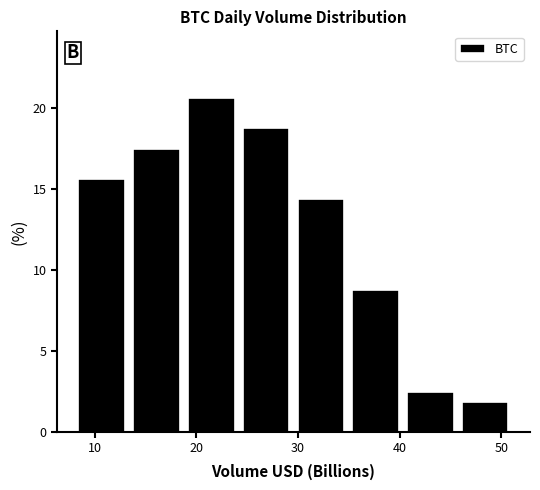

Reading left to right, list every bar in this chart as the range it spans on the x-axis followed by its height. Neither the bar edges nor the heights are printed on the chart, so give them approximately, as read against the axes.

8 to 13: 15.5
13 to 19: 17.5
19 to 24: 20.5
24 to 30: 19.0
30 to 35: 14.5
35 to 40: 9.0
40 to 46: 2.5
46 to 51: 2.0